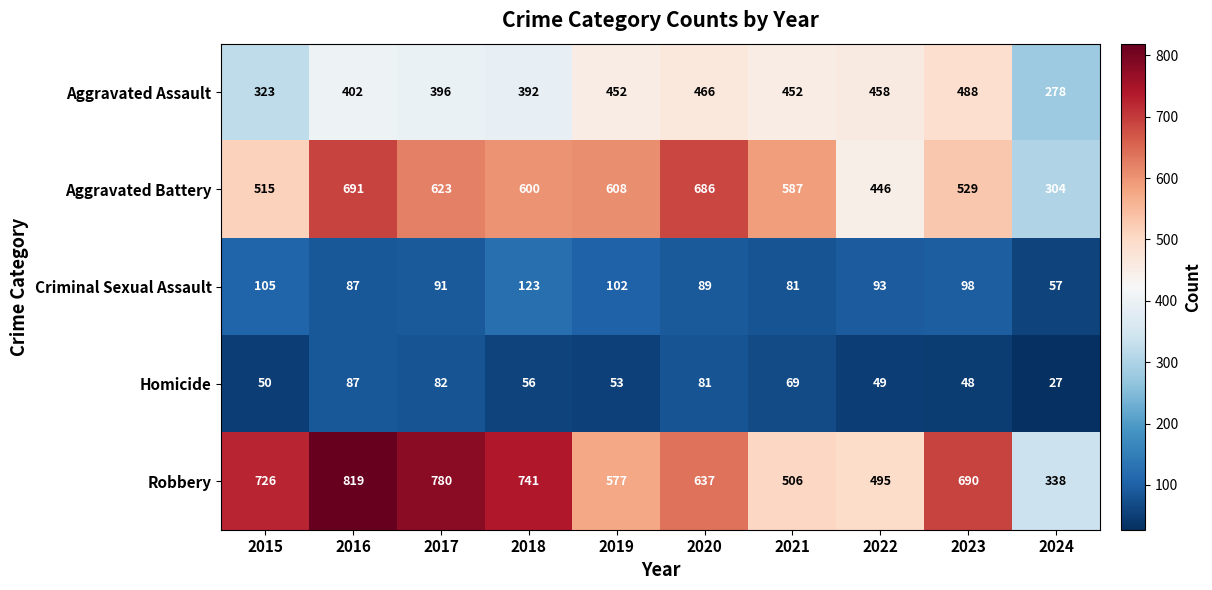

What is the minimum value for Robbery?

338